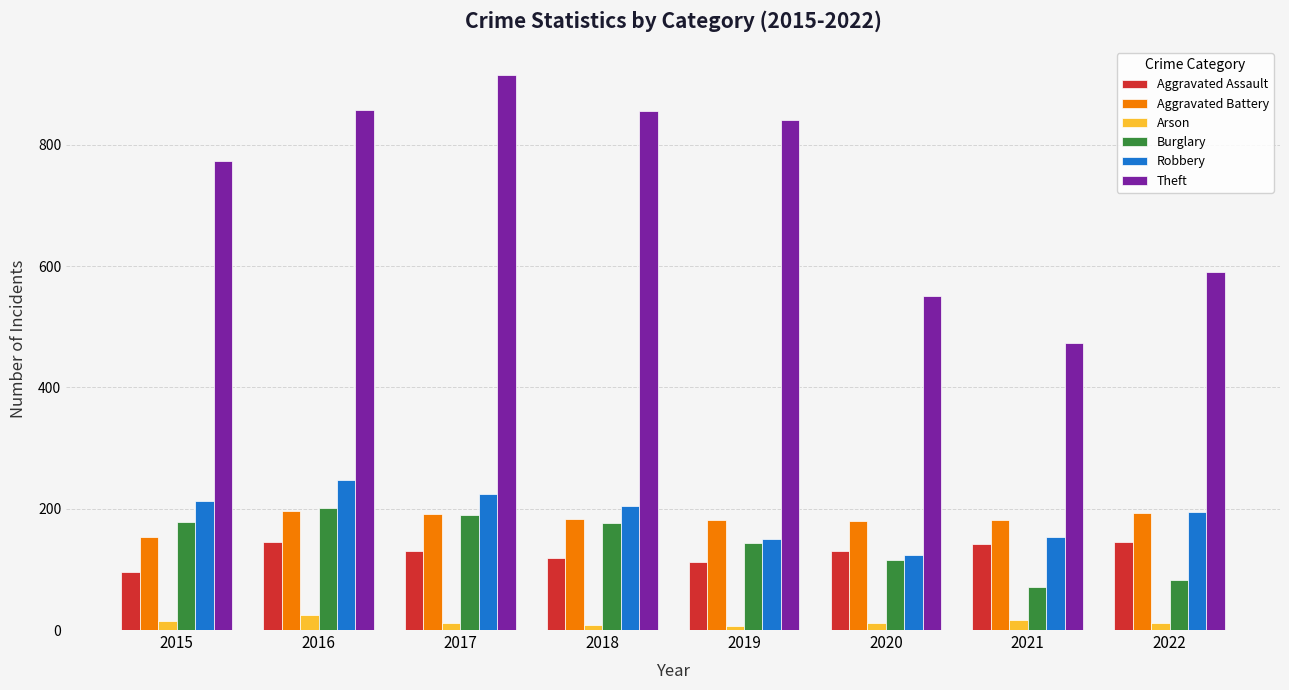

What is the difference between the maximum and minimum values in the Robbery series?

123